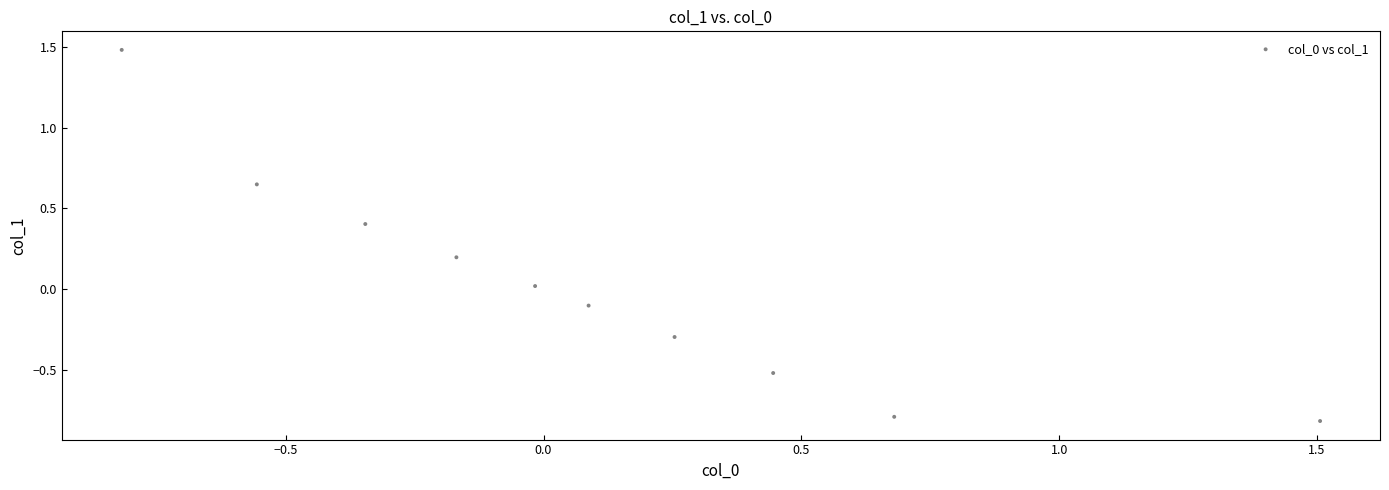

What is the range of Y values (max minus min)?

2.3